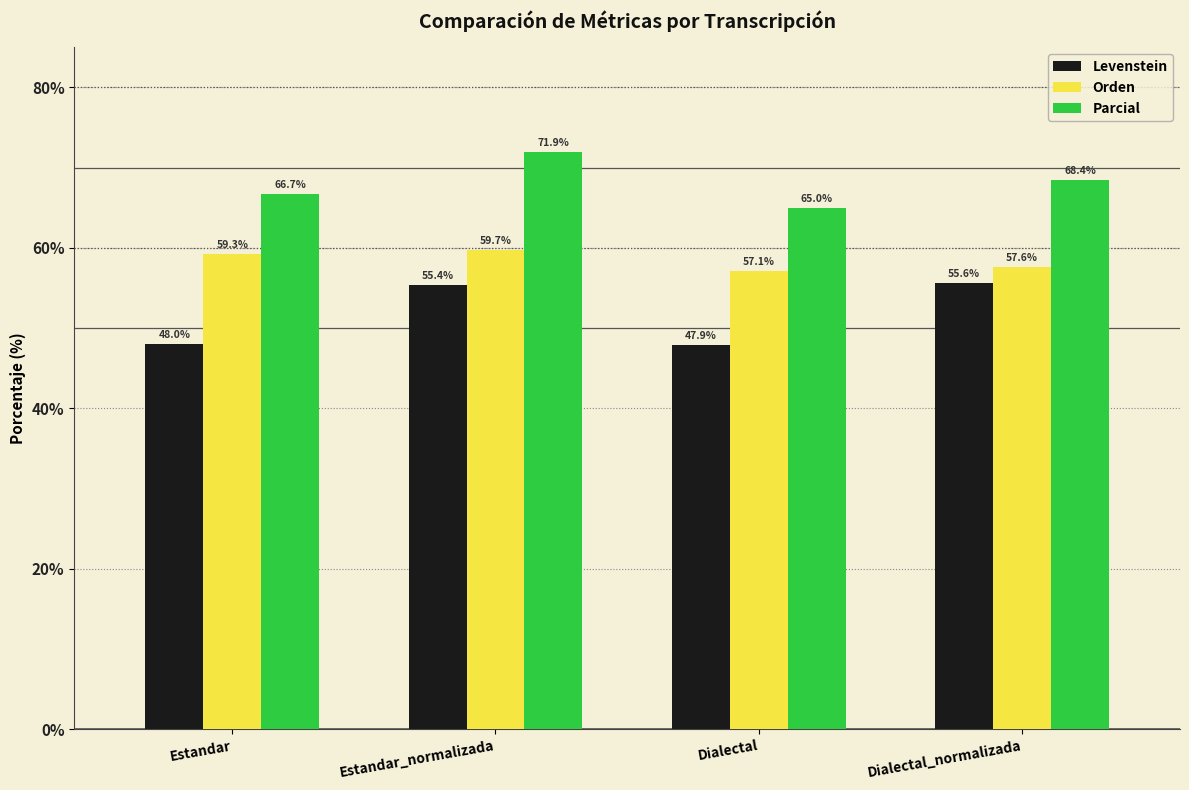

At which label is Orden closest to 58?

Dialectal_normalizada